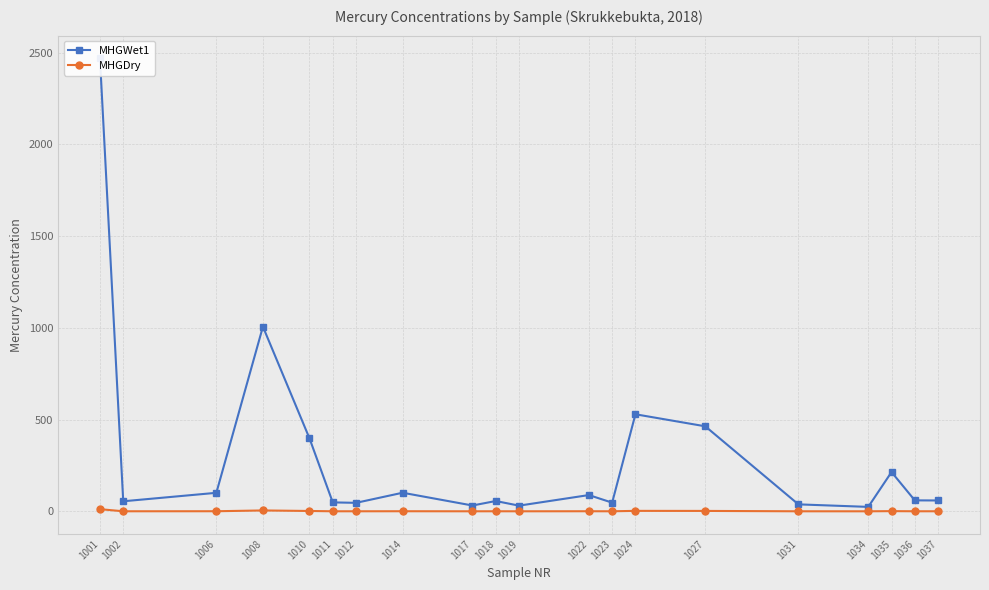

Which category has the lowest value across all series?

1034